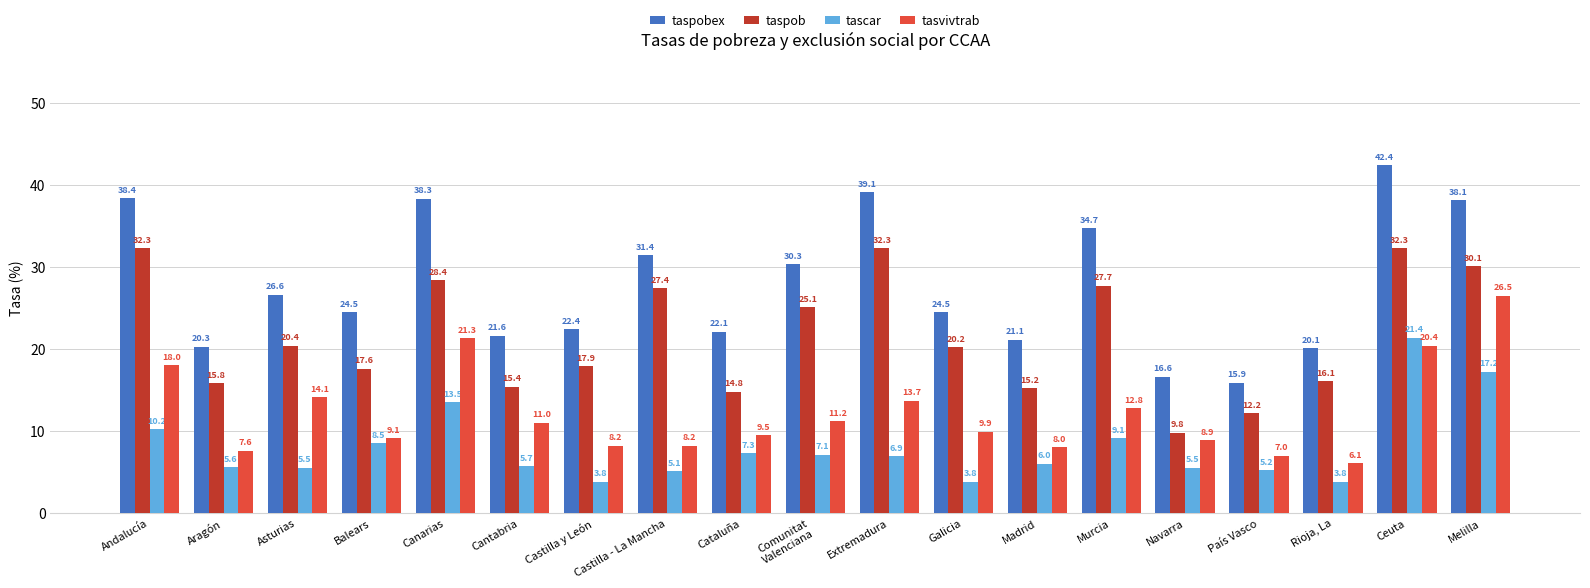

At how many categories does at least one series exceed 41?

1